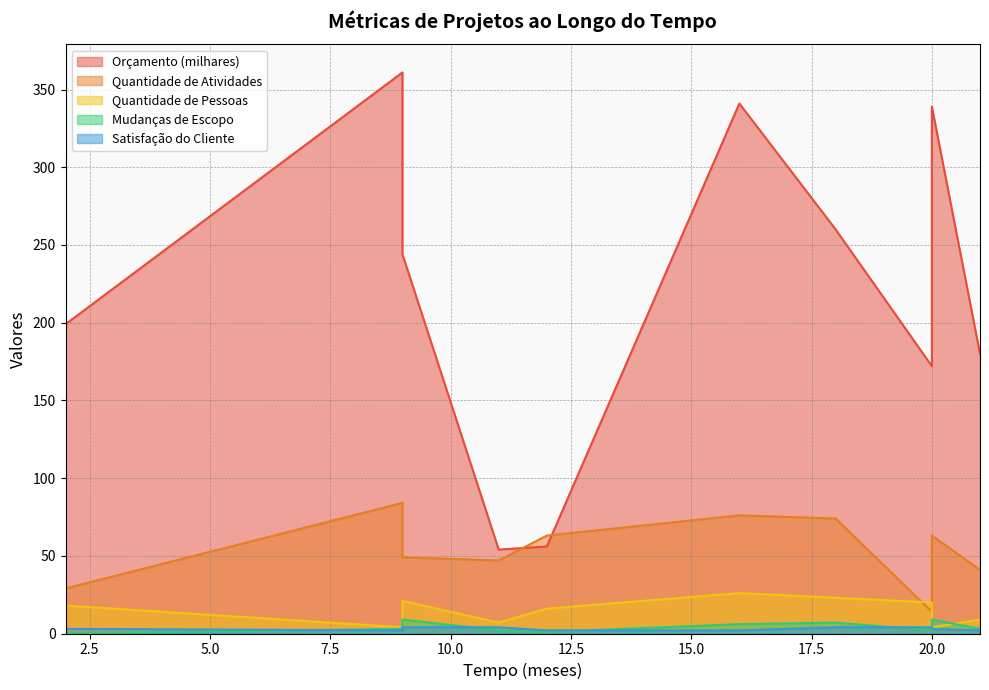

Which category has the lowest value in the Mudanças de Escopo series?

2